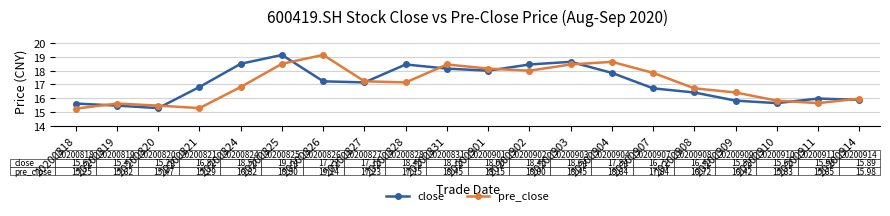

At 20200911, list the series in order from largest to smallest.

close, pre_close